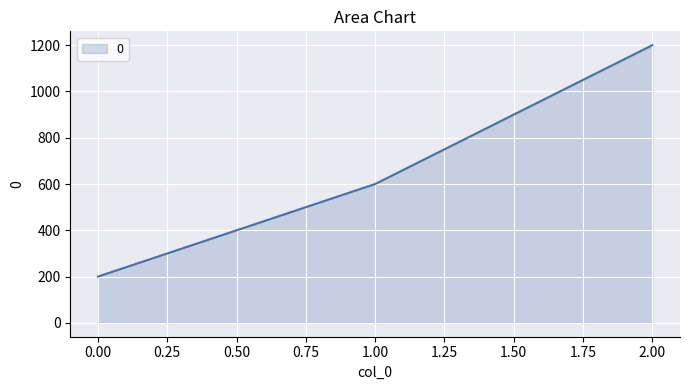

True or false: the data shows 321 at 0.00.

False